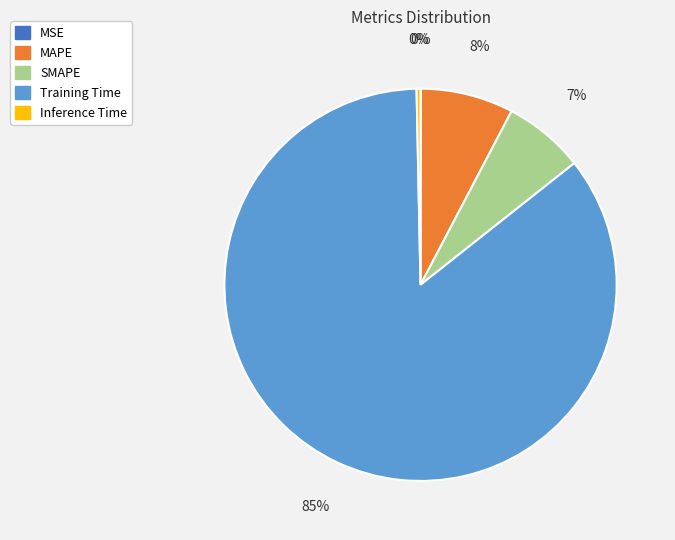

What is the largest slice in the pie chart?

Training Time